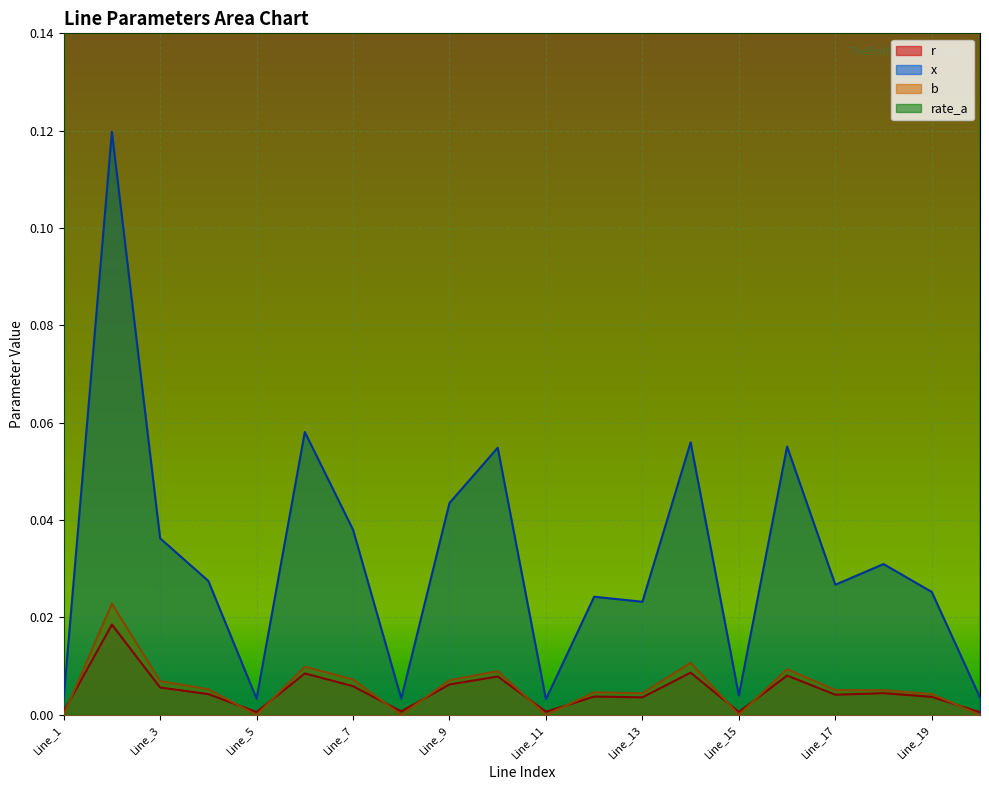

How many lines are shown in the chart?

4